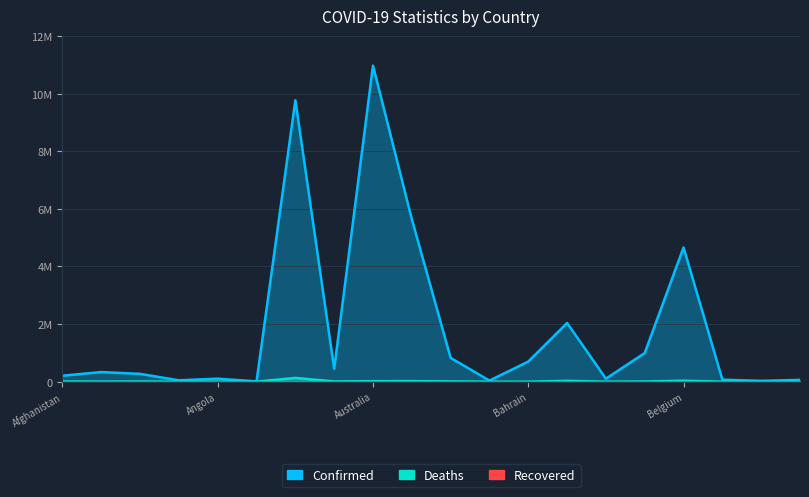

At how many categories does at least one series exceed 7788500?

2